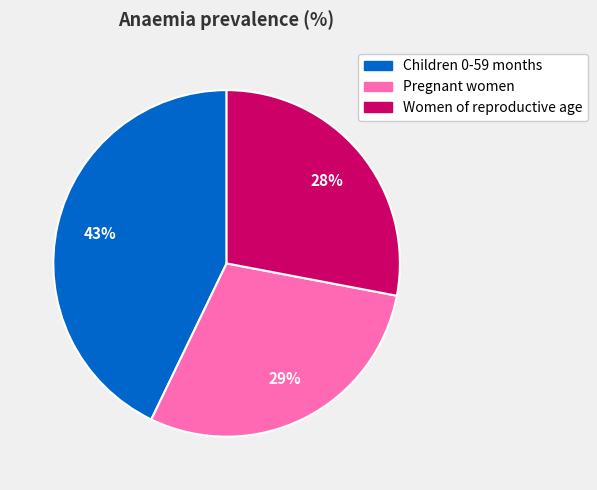

Combined, do Pregnant women and Children 0-59 months account for over 50%?

Yes